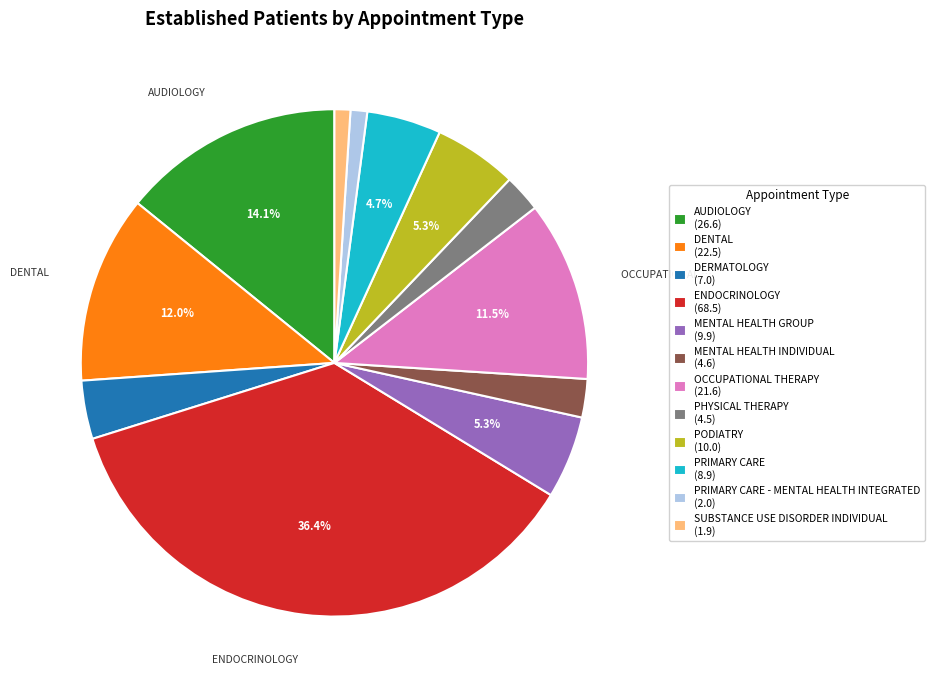

Which category has the biggest portion of the pie?

ENDOCRINOLOGY (68.5)